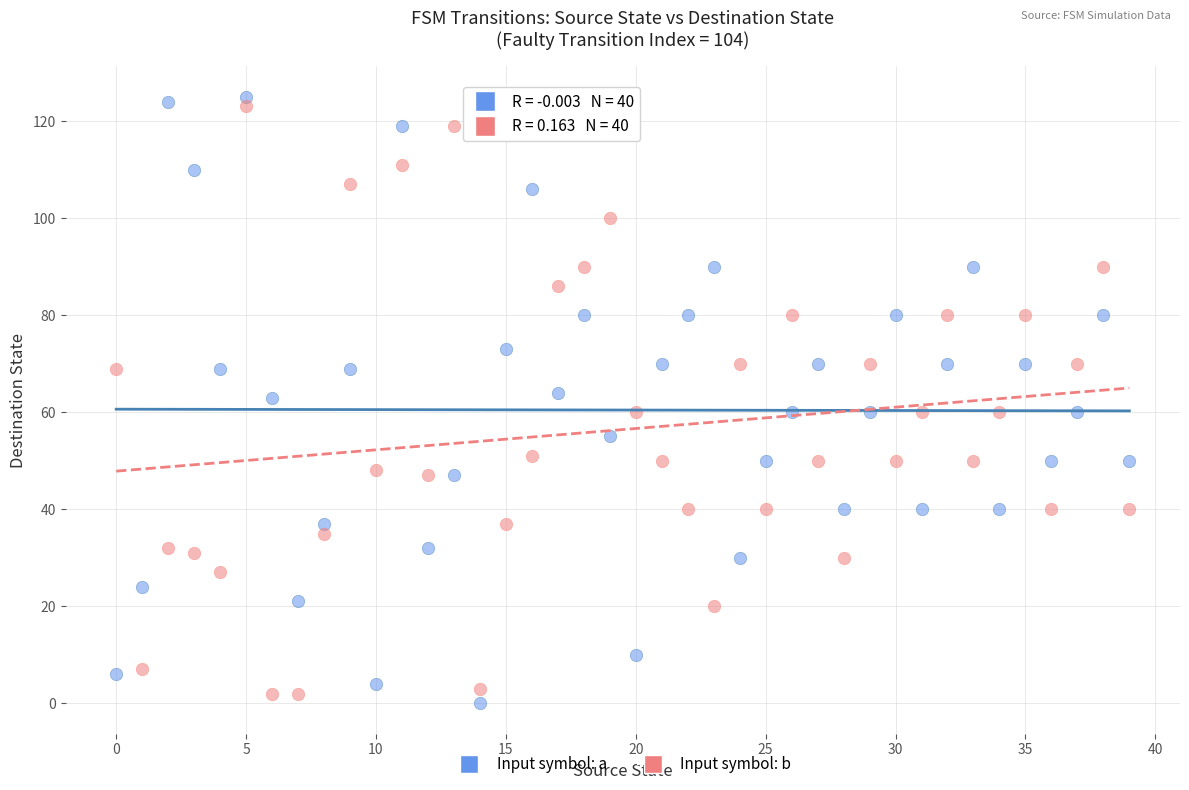

Across all data points, what is the range of Y values (max minus min)?

125